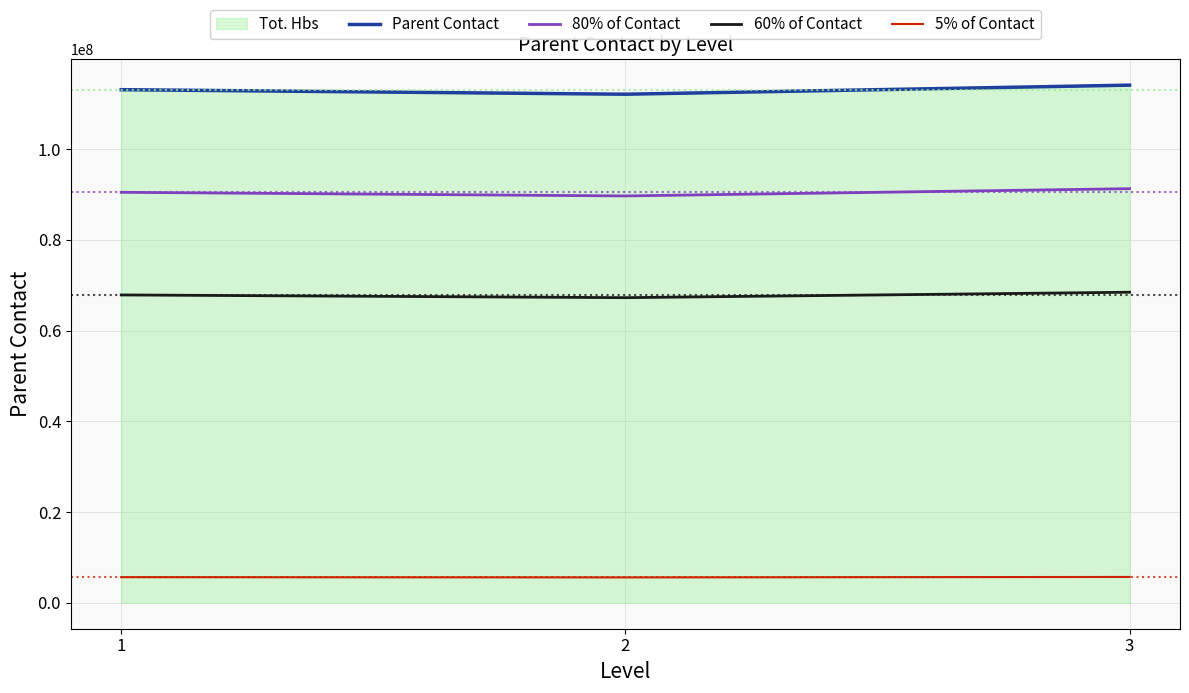

What is the lowest value of the Parent Contact series?

112111111.0